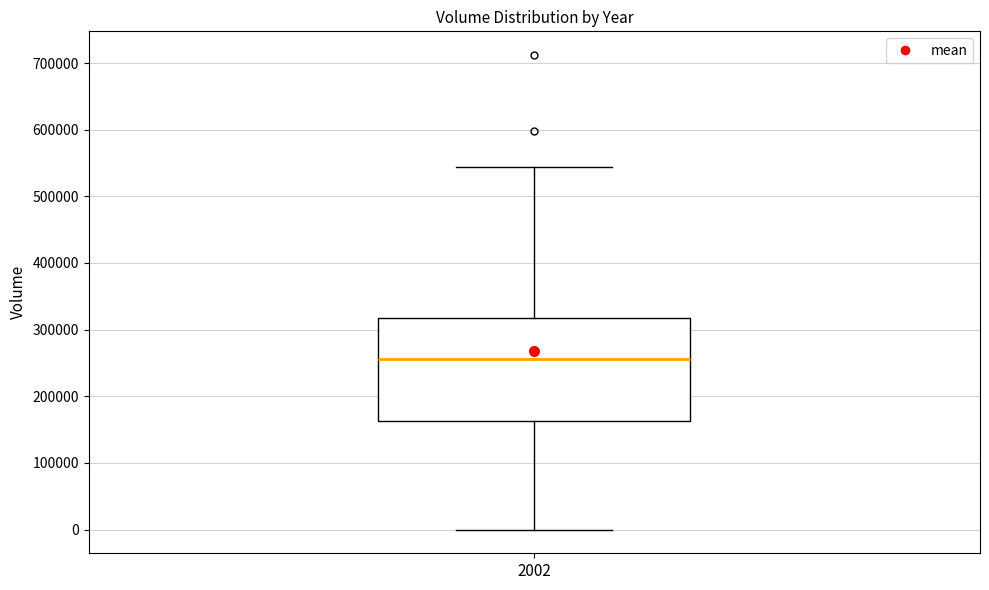

Where does the lower whisker of the box at x = 2002 end on the y-axis? The values are not printed on the chart, so give them approximately, as read against the axis.

0